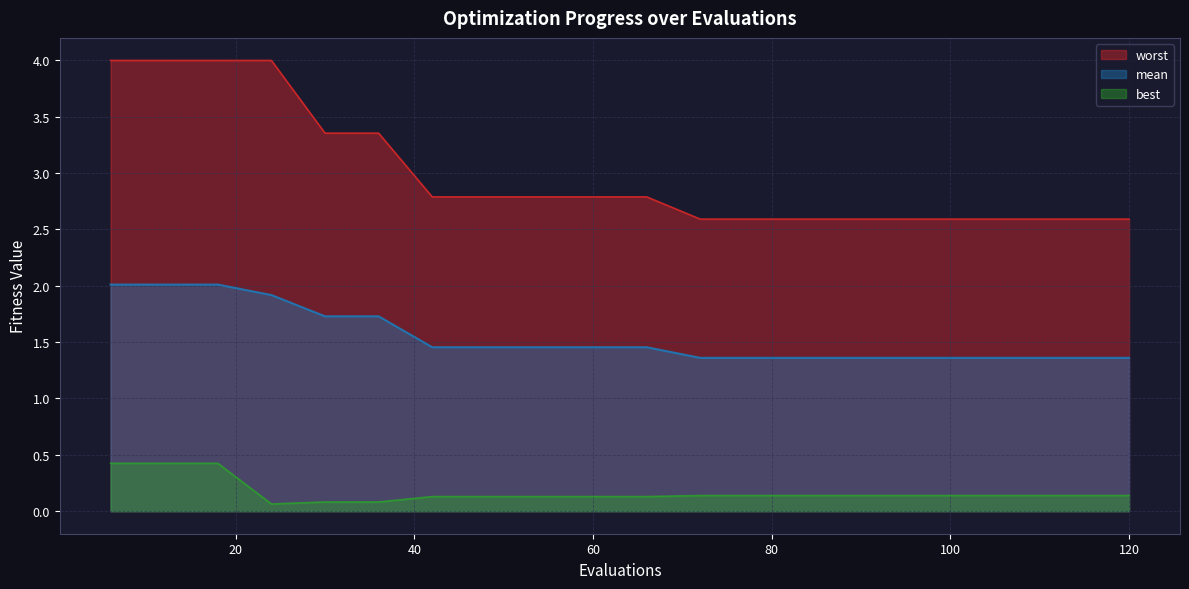

How many lines are shown in the chart?

3